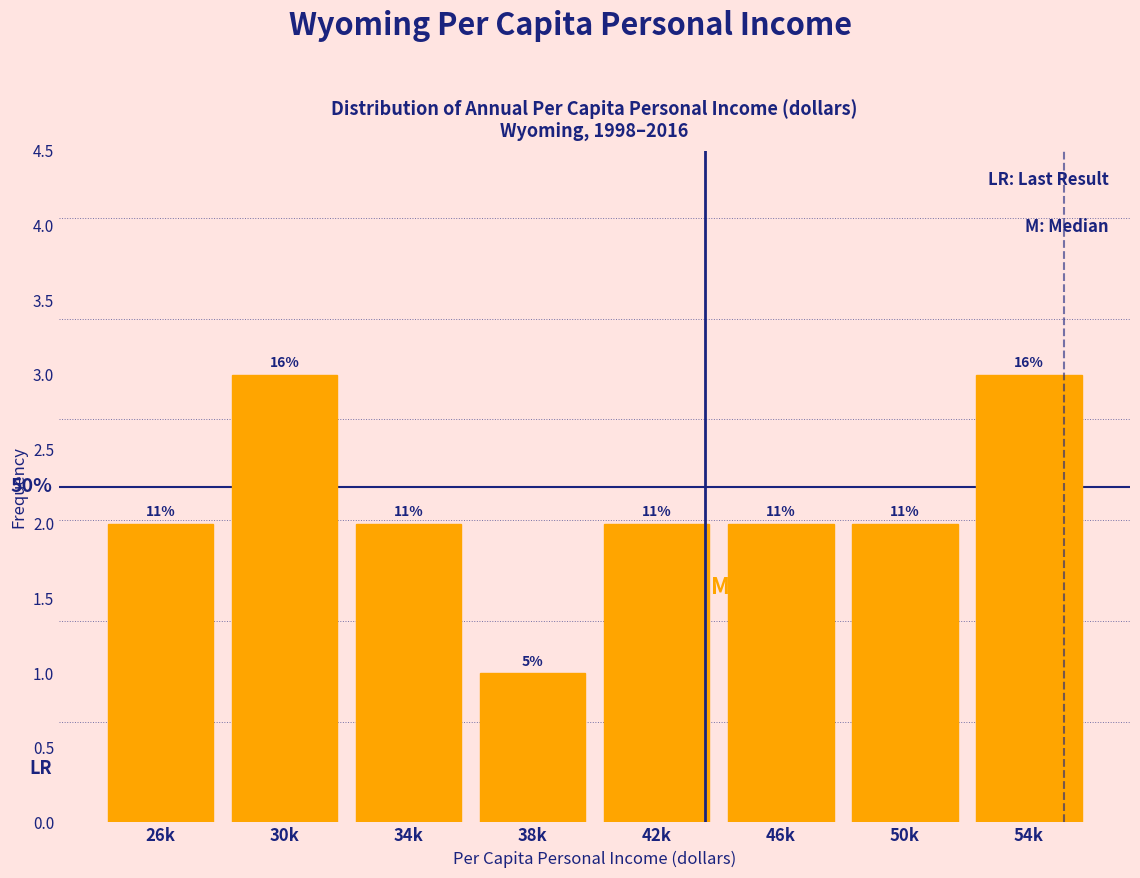

Are the bars horizontal?

No